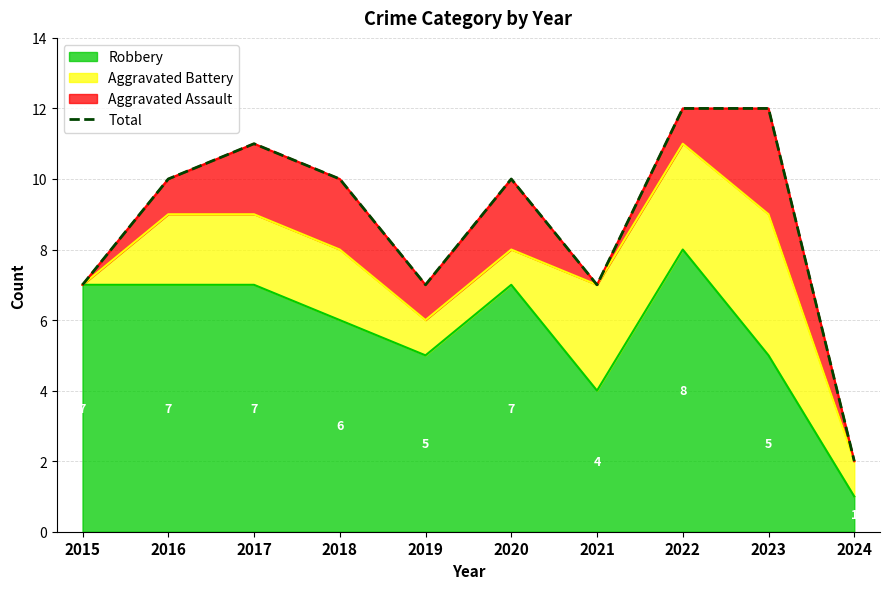

List the labels in order of value, largest first.

2022, 2023, 2017, 2016, 2018, 2020, 2015, 2019, 2021, 2024